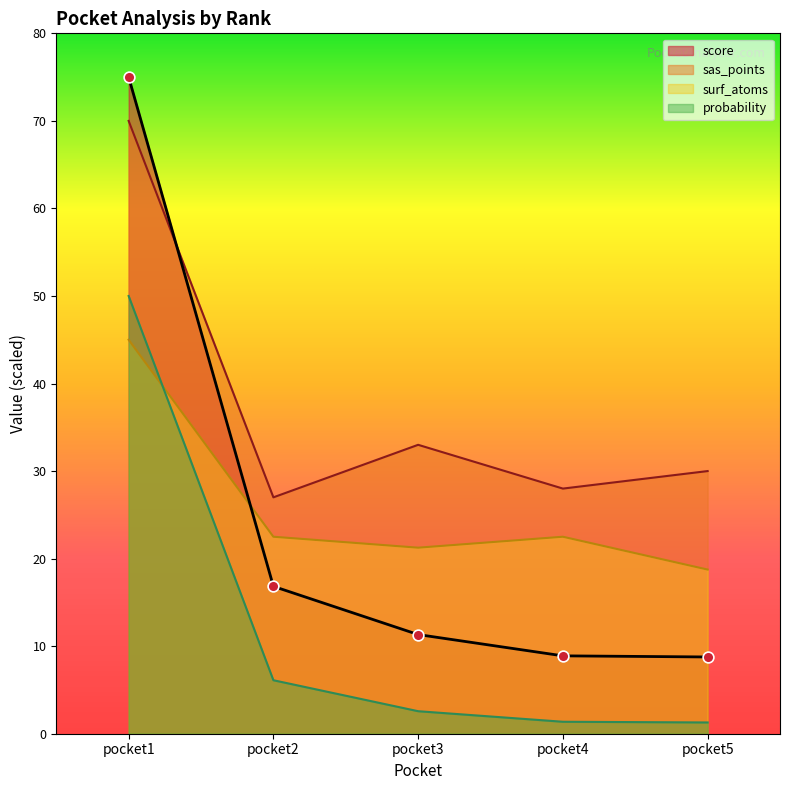

What is the total value across all series at pocket2?

72.4